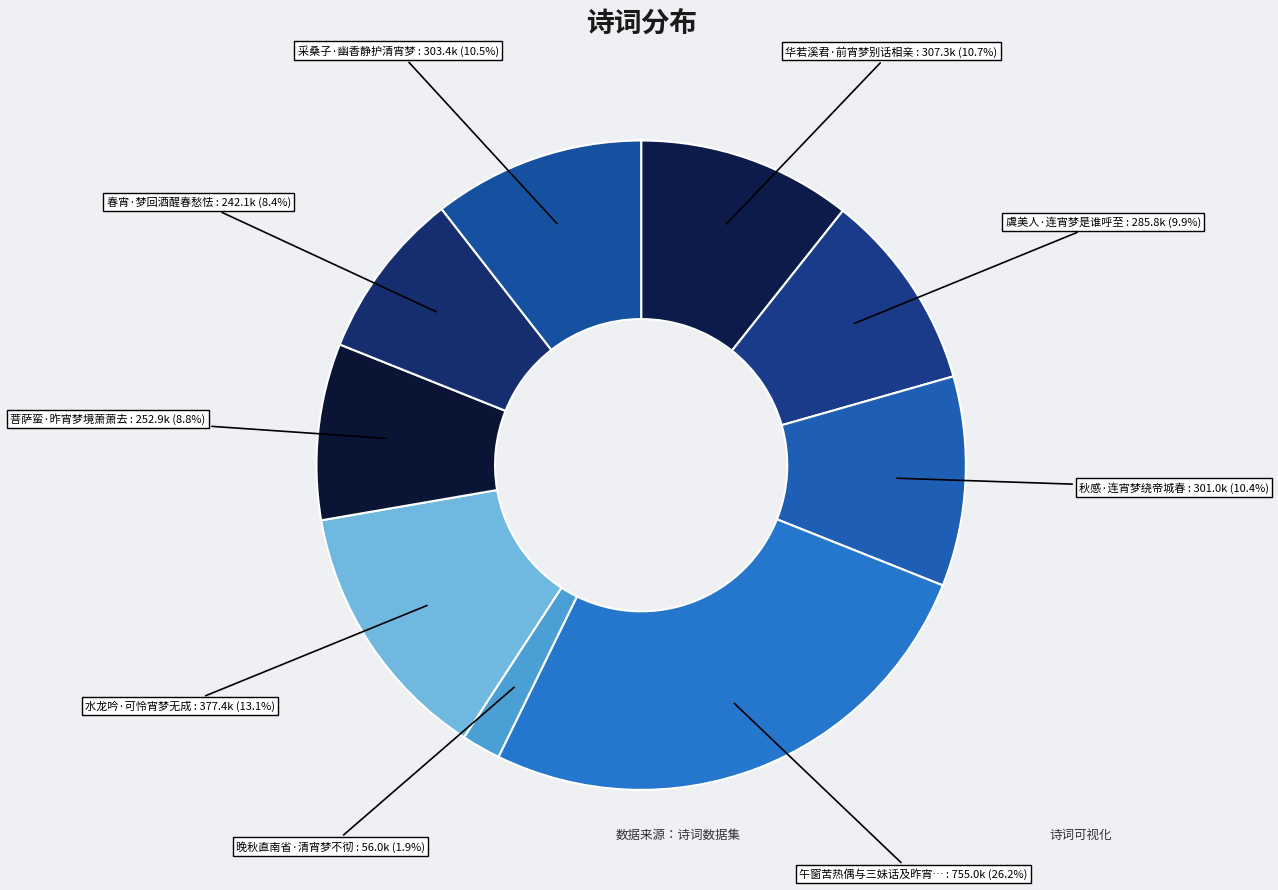

To the nearest percent, what is the average slice percentage?

11%